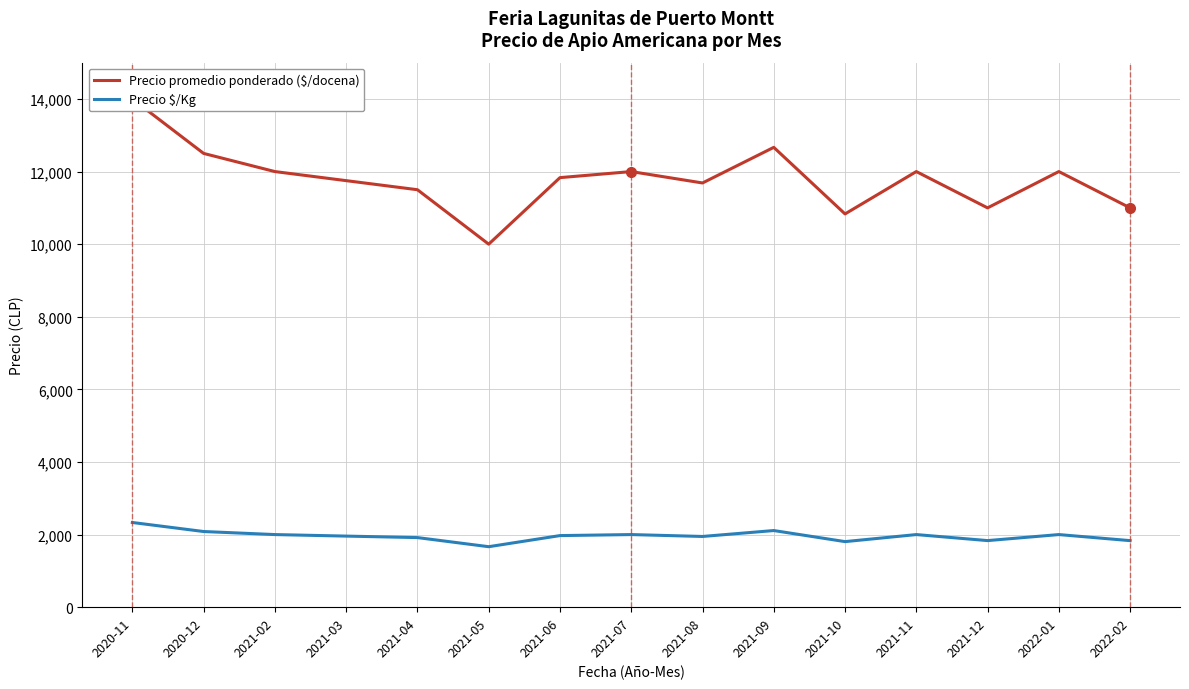

What is the difference between the highest and lowest values at 2021-11?

10000